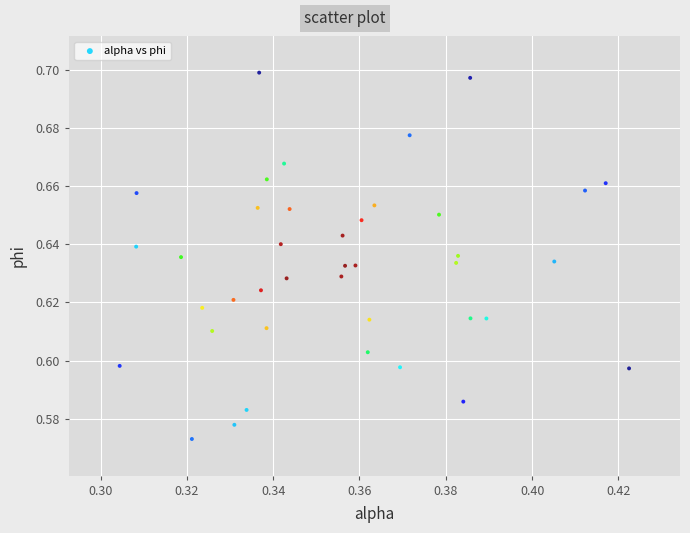

How many data points are displayed?

40